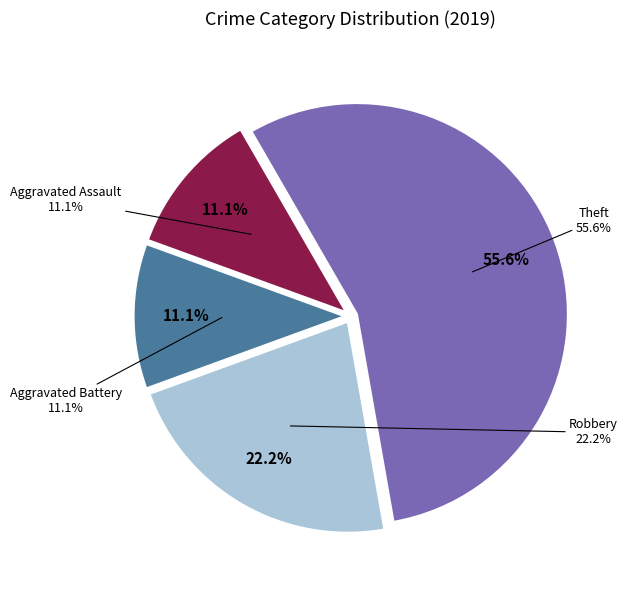

What is the smallest slice in the pie chart?

Aggravated Assault